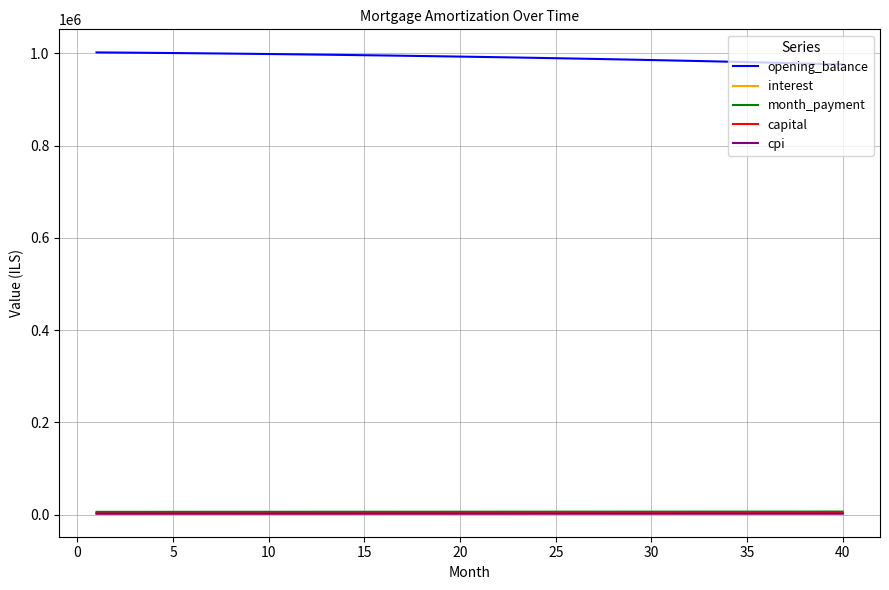

True or false: cpi and opening_balance cross at least once.

False